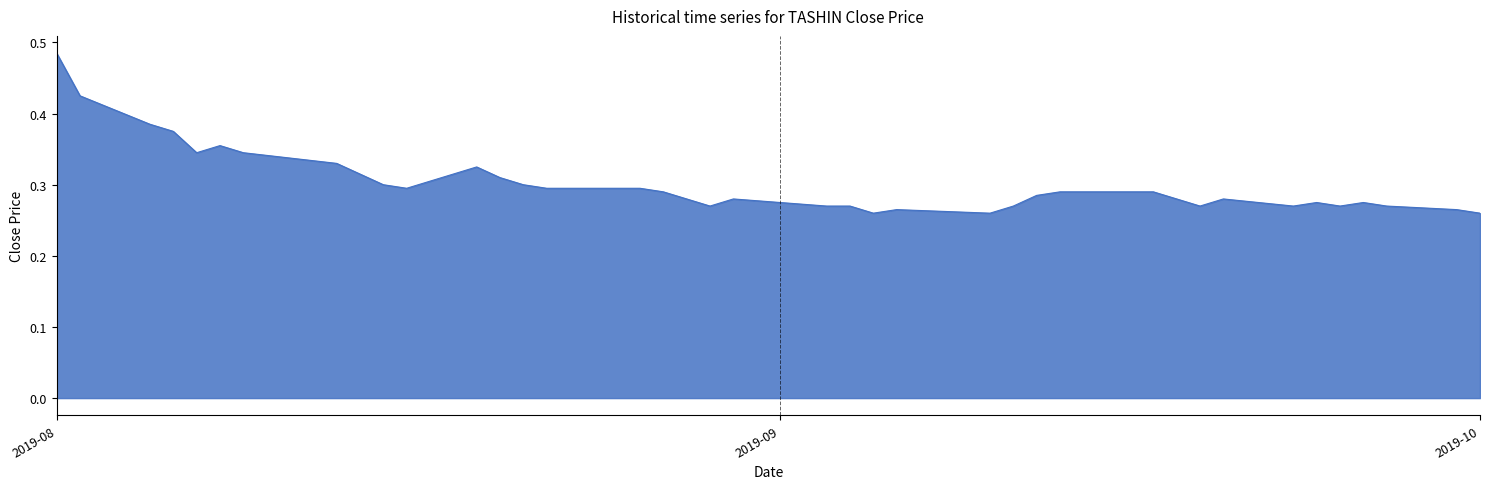

How many lines are shown in the chart?

1